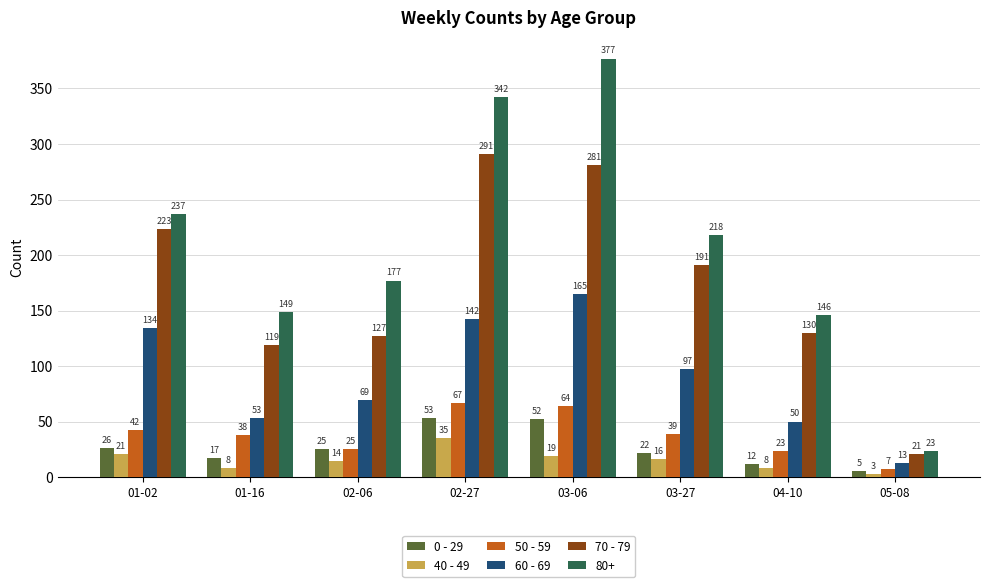

Where is 0 - 29 nearest to the value 29?

01-02